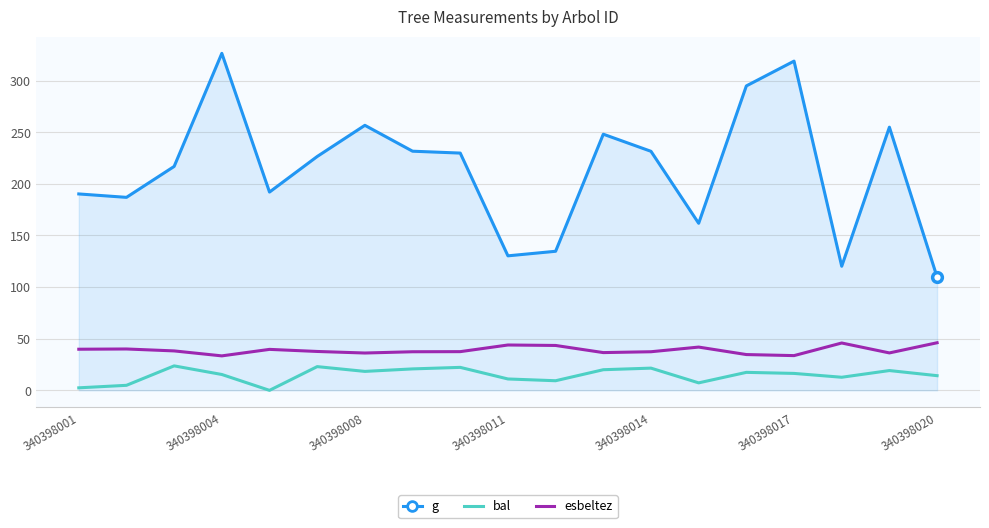

What is the sum of all bal values?

279.7